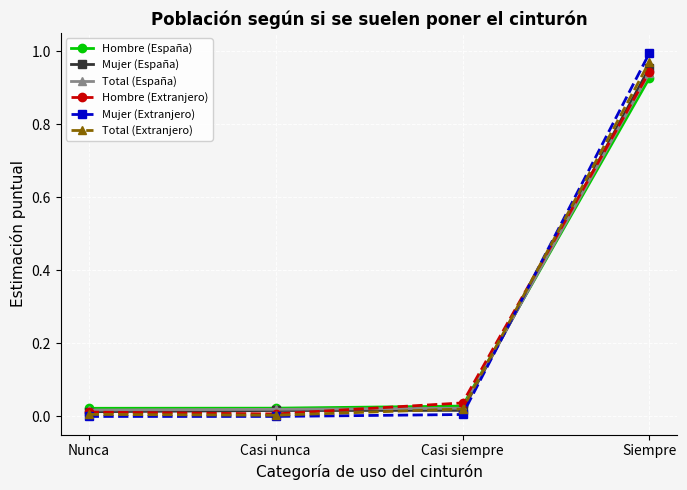

What is the spread (max minus min) of values at Siempre?

0.1